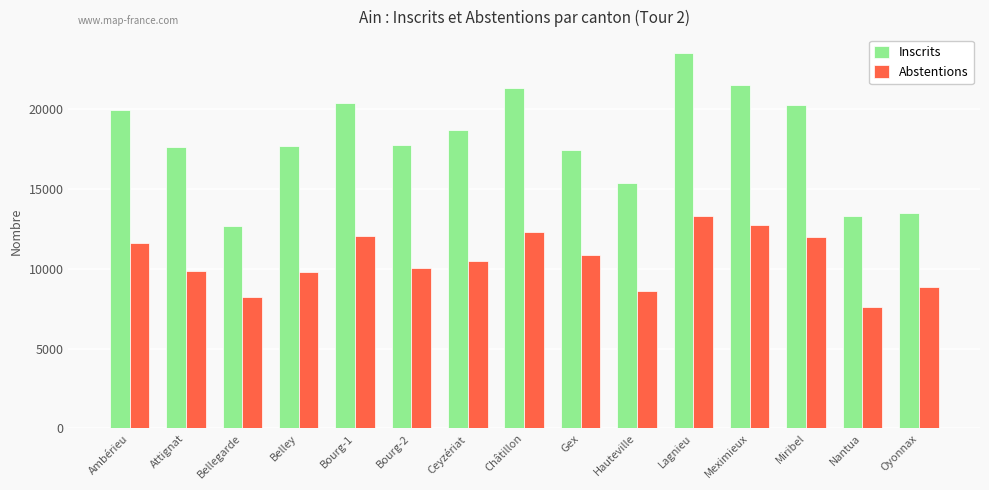

Where is Abstentions nearest to the value 10453?

Ceyzériat